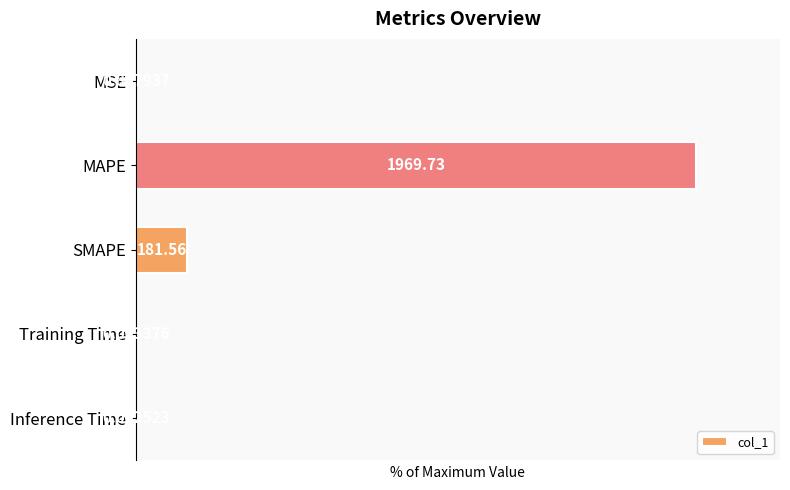

Does the chart contain any negative values?

No